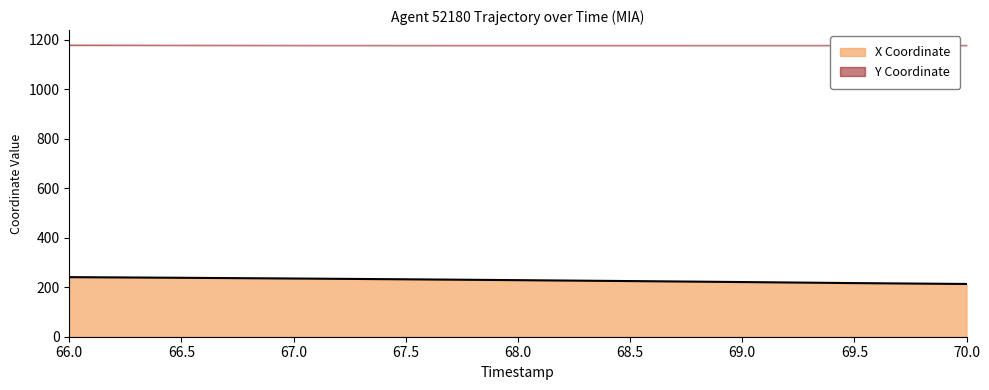

At which category does the chart reach its peak across all series?

66.0